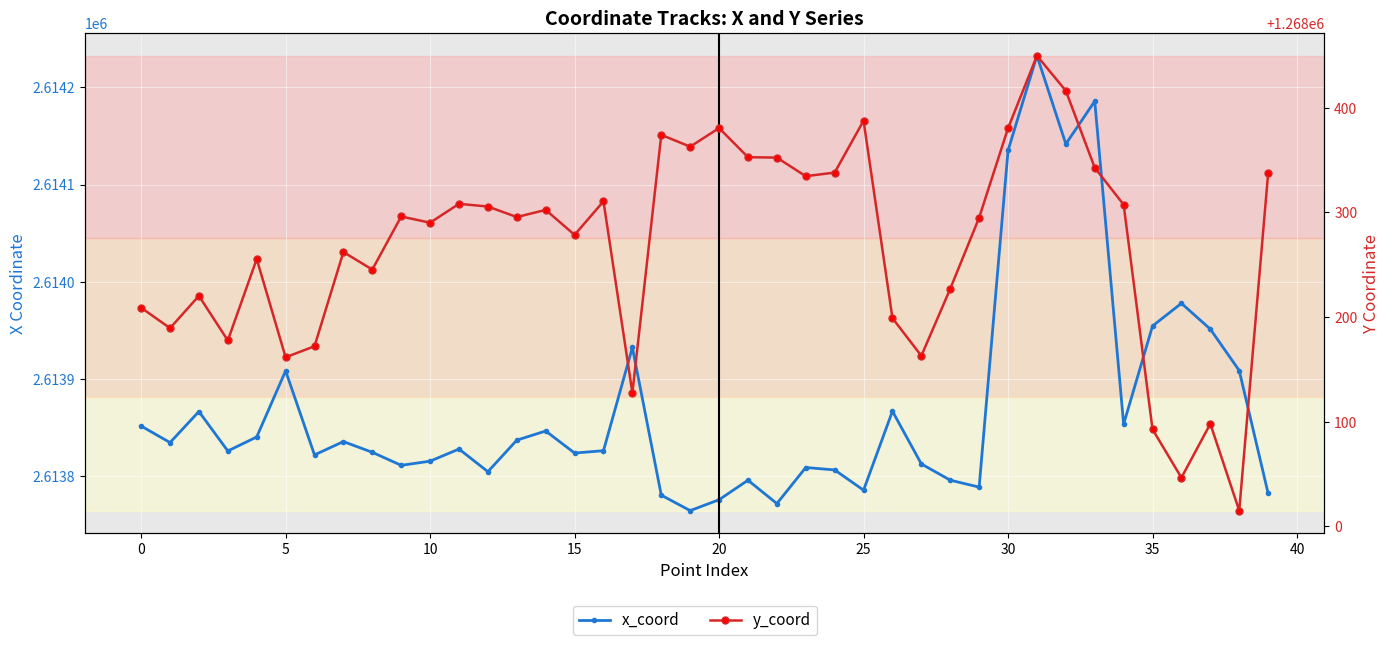

How many data points in x_coord are above 2613827?

20